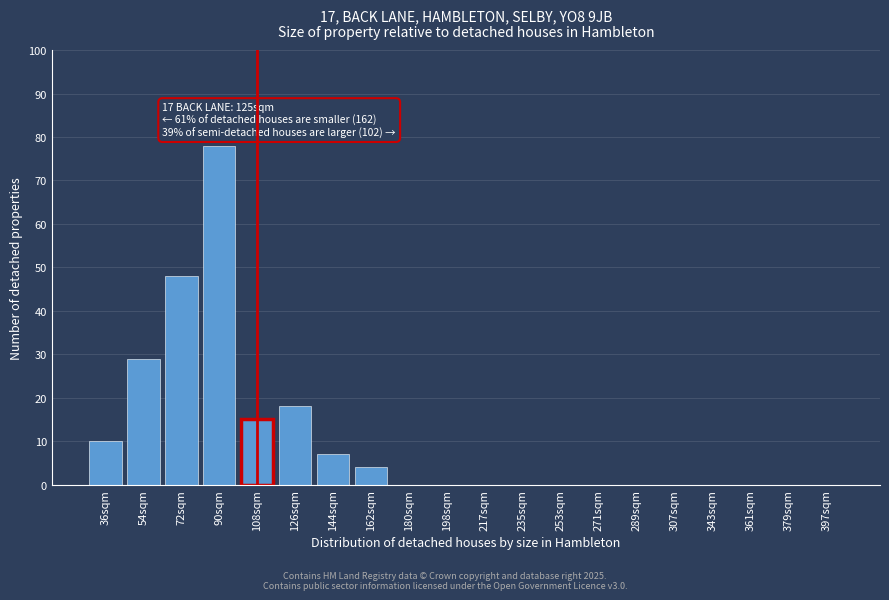

Reading right to left, transcribe all the data shown in this chart.

397sqm=0	379sqm=0	361sqm=0	343sqm=0	307sqm=0	289sqm=0	271sqm=0	253sqm=0	235sqm=0	217sqm=0	198sqm=0	180sqm=0	162sqm=4	144sqm=7	126sqm=18	108sqm=15	90sqm=78	72sqm=48	54sqm=29	36sqm=10